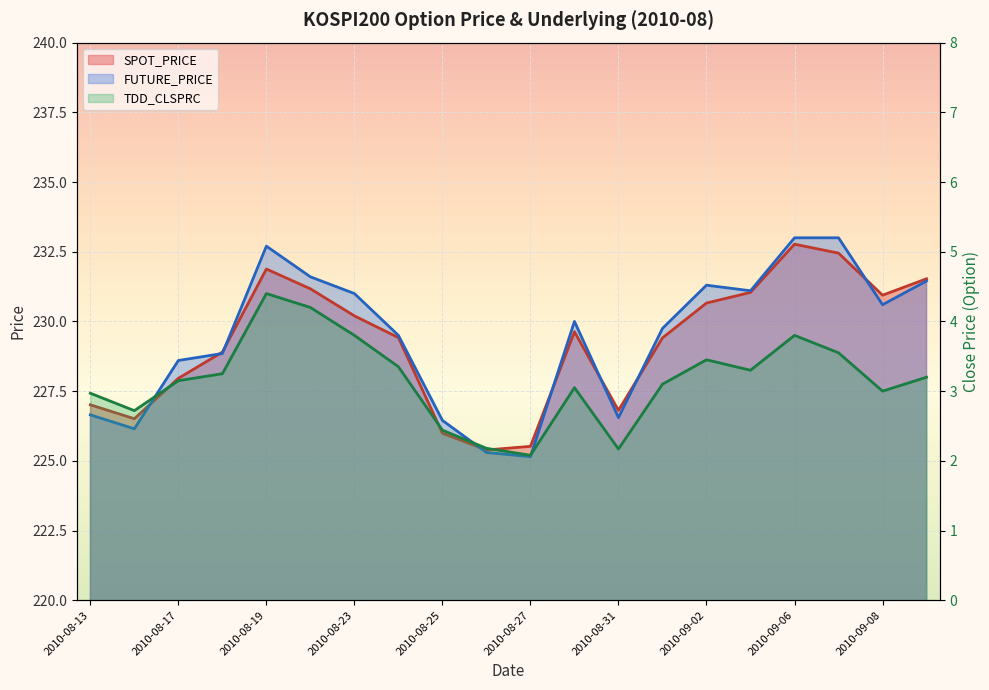

The FUTURE_PRICE series shows 228.6 at 2010-08-17. True or false?

True